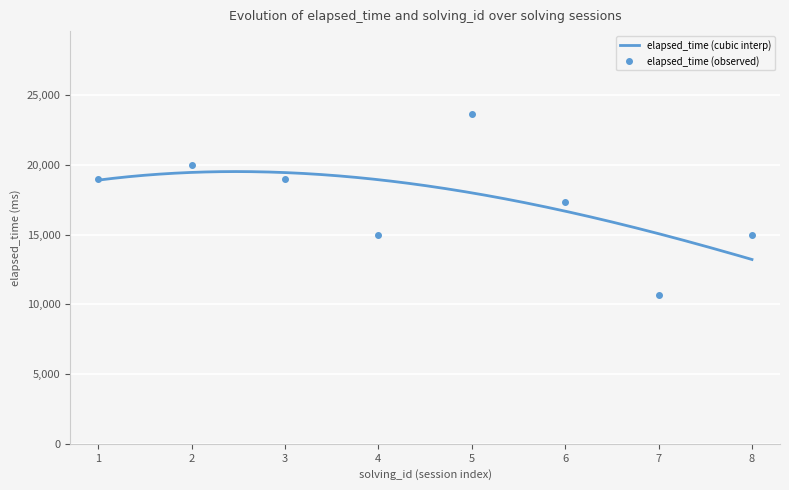

Between 6 and 7, which series saw the biggest shift?

elapsed_time